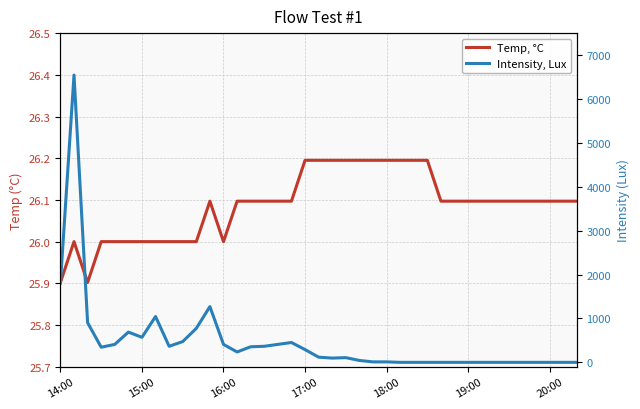

In Intensity, Lux, how many points are higher than both neighbors (excluding endpoints)?

6